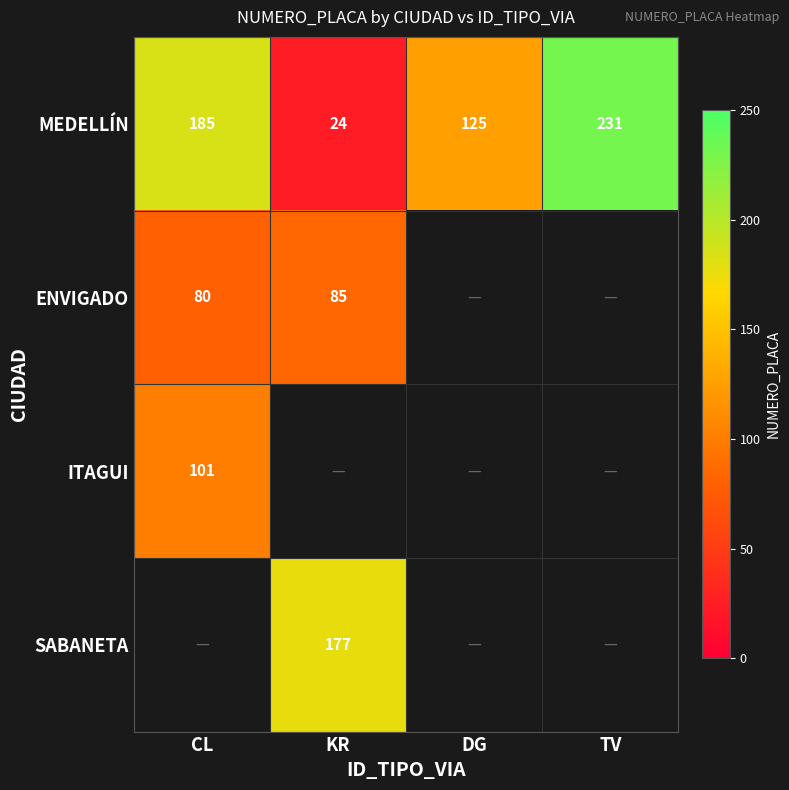

Rank the categories by MEDELLÍN value from highest to lowest.

TV, CL, DG, KR